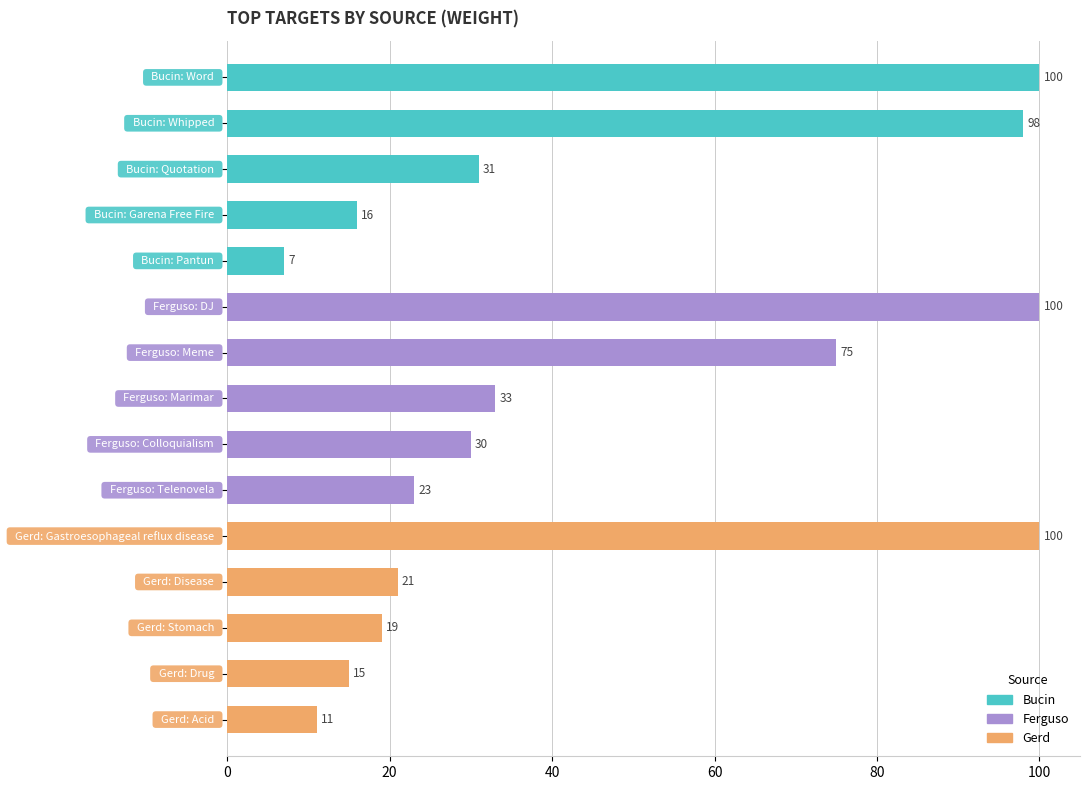

Does the chart contain stacked bars?

No